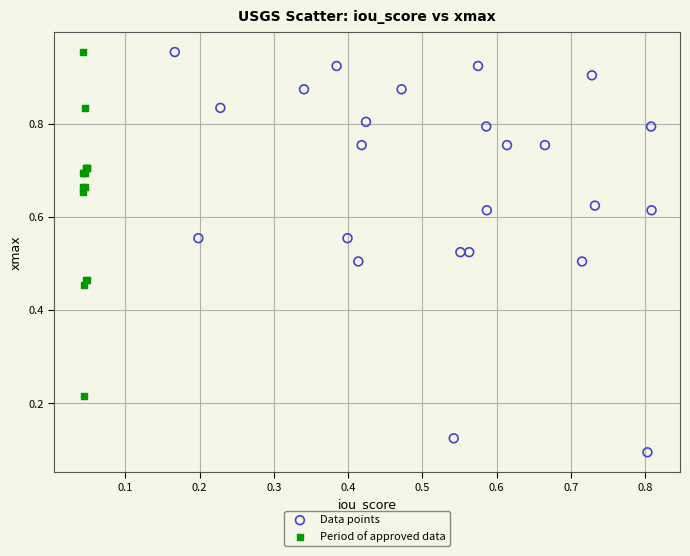

Which series has the widest spread of Y values?

Data points